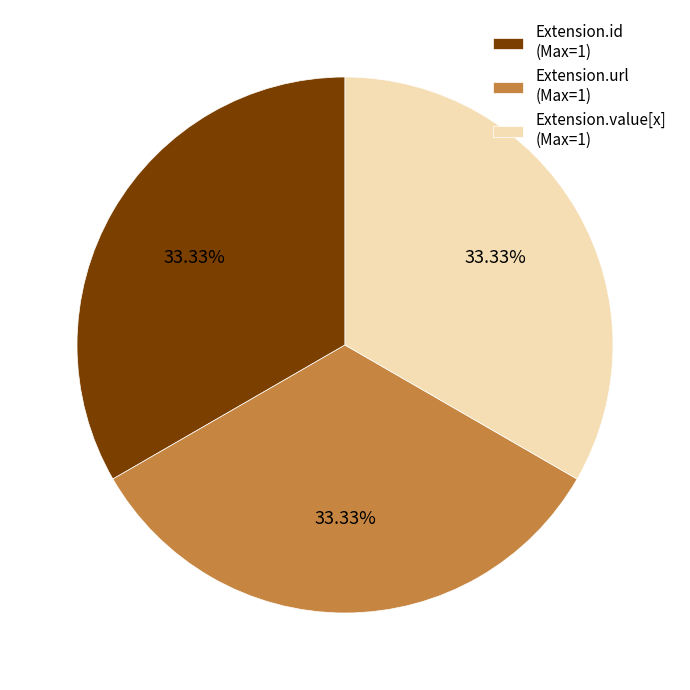

To the nearest percent, what is the difference between the largest and smallest slice percentages?

0%